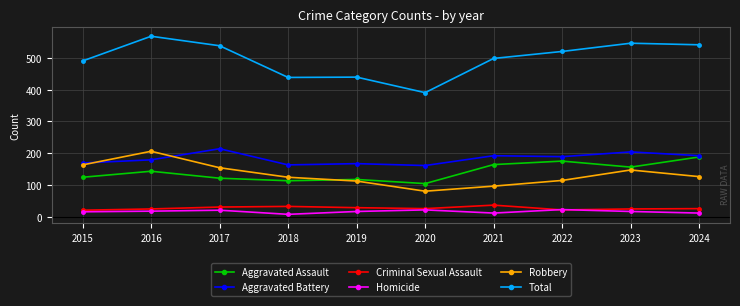

Is the value of Criminal Sexual Assault at 2017 greater than the value of Aggravated Assault at 2020?

No